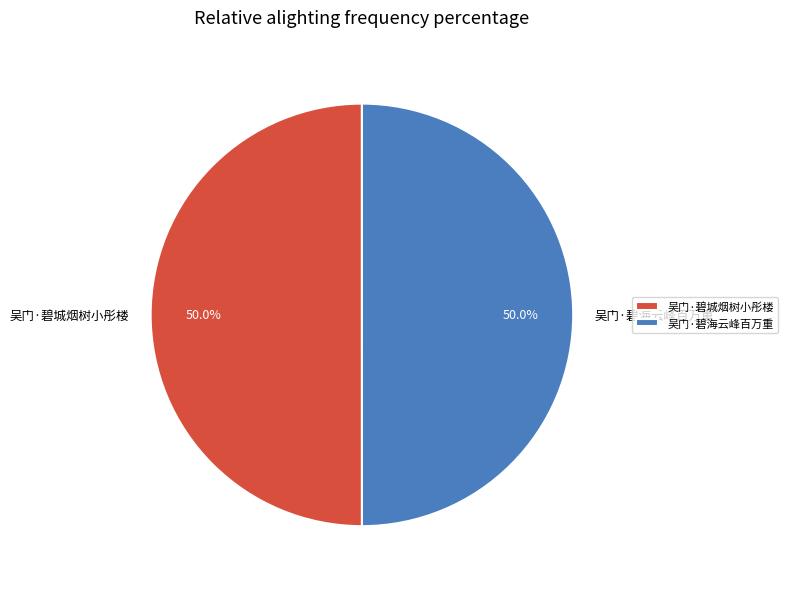

What portion of the pie excludes 吴门·碧城烟树小彤楼?

50.0%